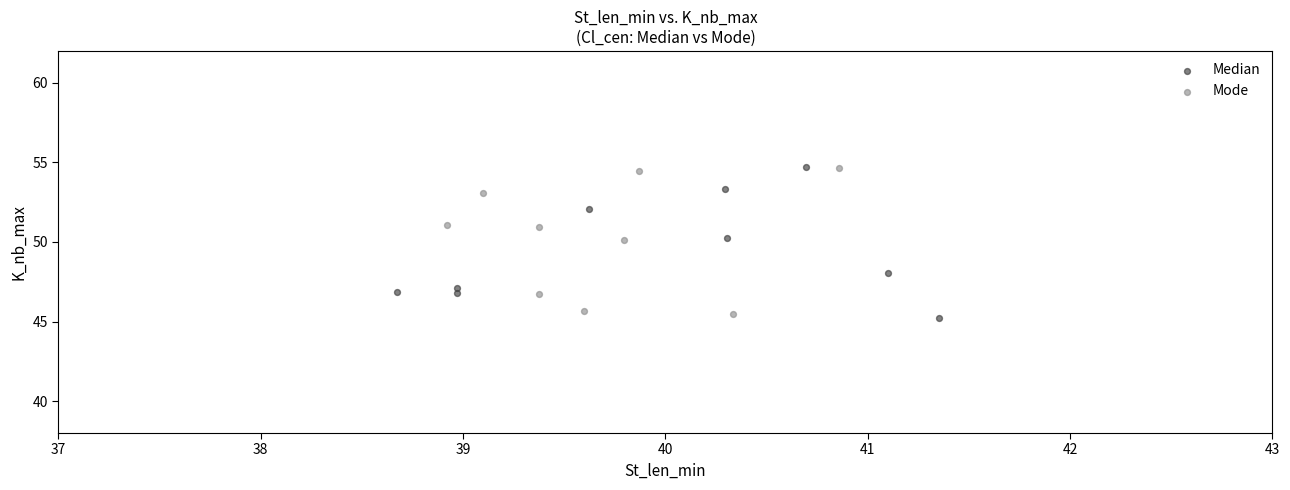

What are all the series names shown in the legend?

Median, Mode